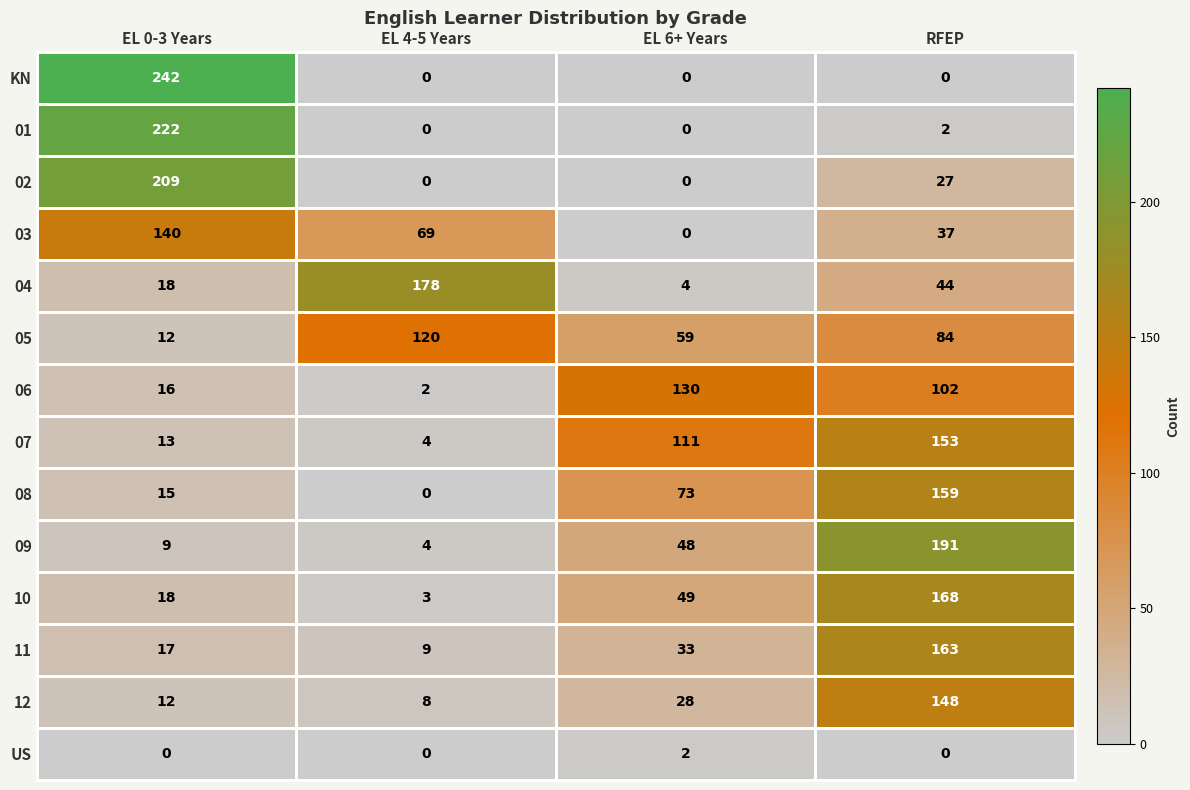

What is the sum of all 04 values?

244